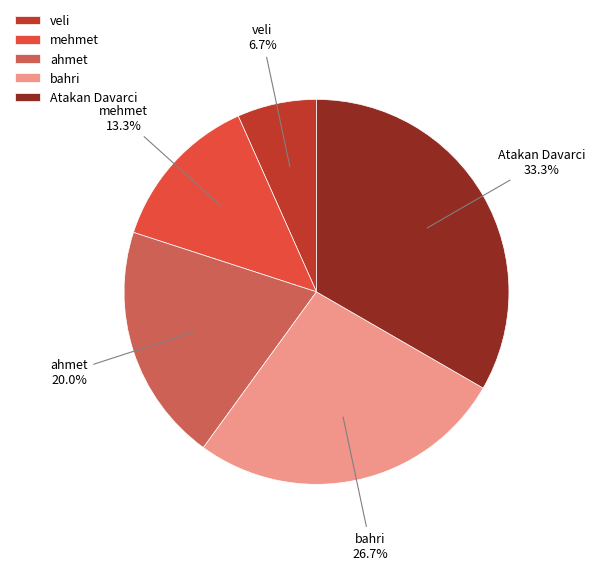

Do Atakan Davarci and bahri together represent more than half of the pie?

Yes